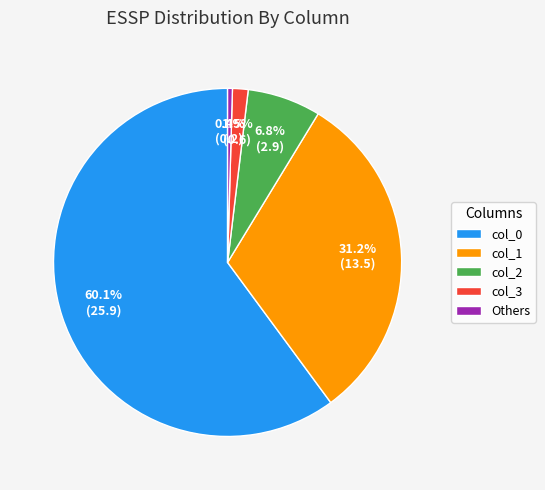

Count the number of slices in the pie.

5